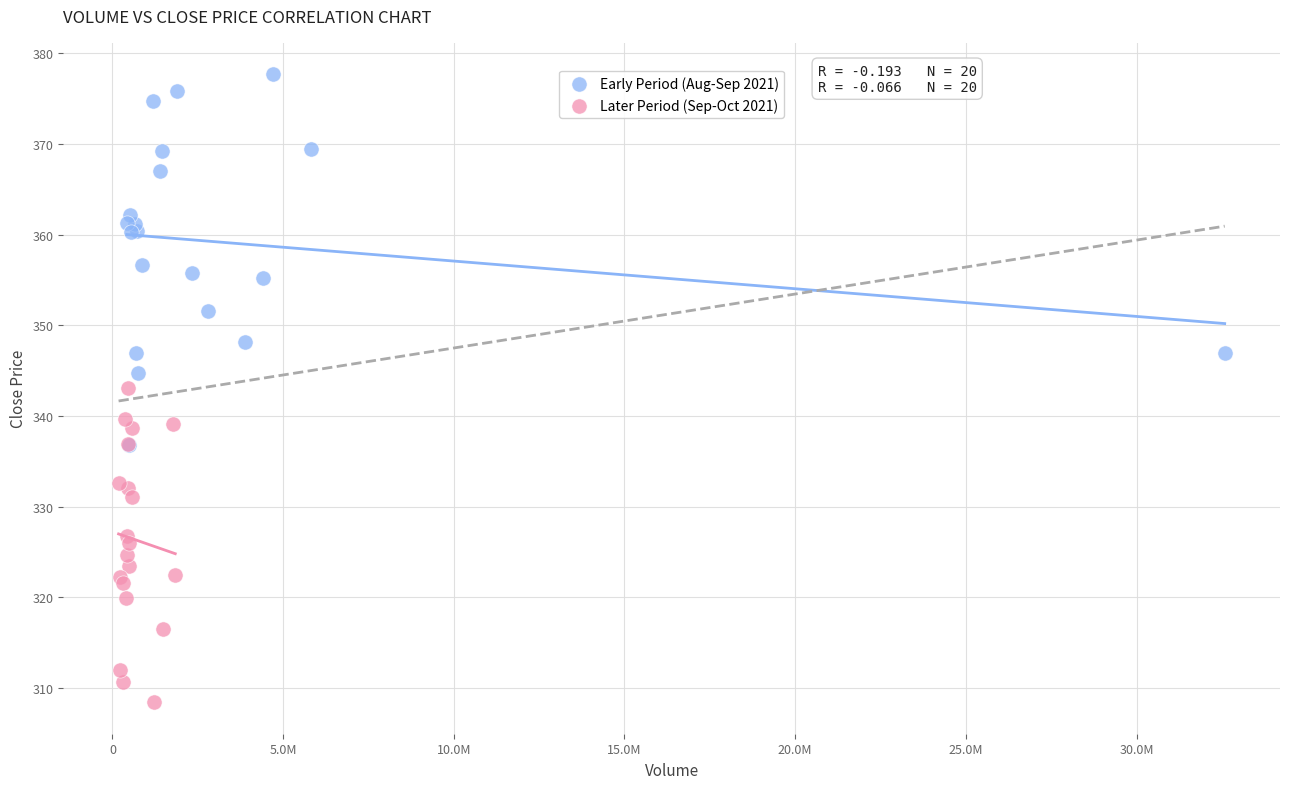

Which series reaches the maximum Y coordinate?

Early Period (Aug-Sep 2021)